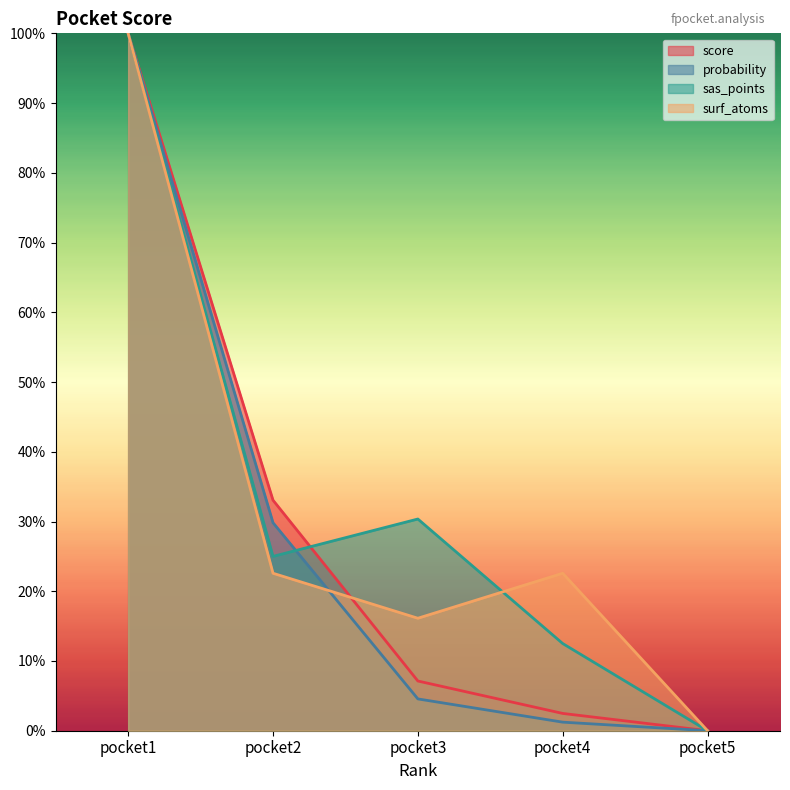

Which category has the lowest value across all series?

pocket5